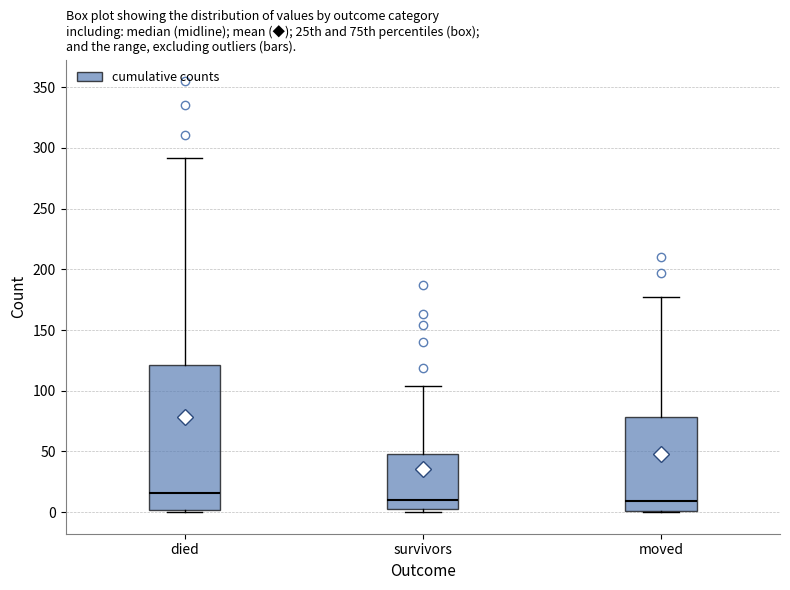

Reading left to right, transcribe this box plot: for each box, give where its median line is, the range the box spans, and where its two whiskers end, as read against the y-axis. The values are not printed on the chart, so give them approximately, as read against the axis.

died: median 15, box 0 to 120, whiskers 0 to 290
survivors: median 10, box 5 to 50, whiskers 0 to 105
moved: median 10, box 0 to 80, whiskers 0 to 175